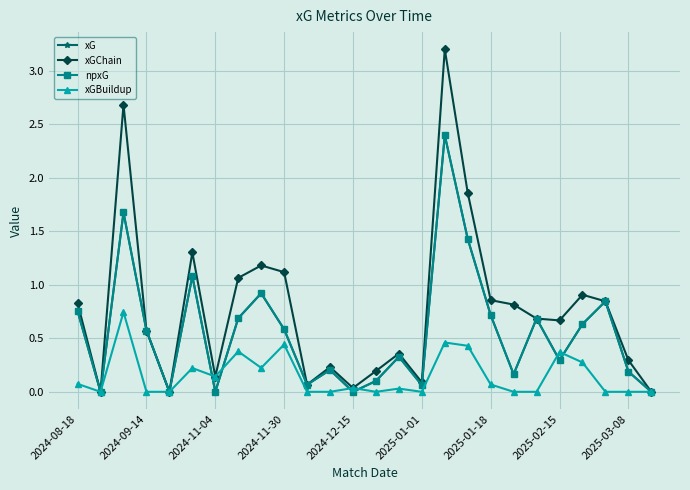

Does the chart have visible grid lines?

Yes